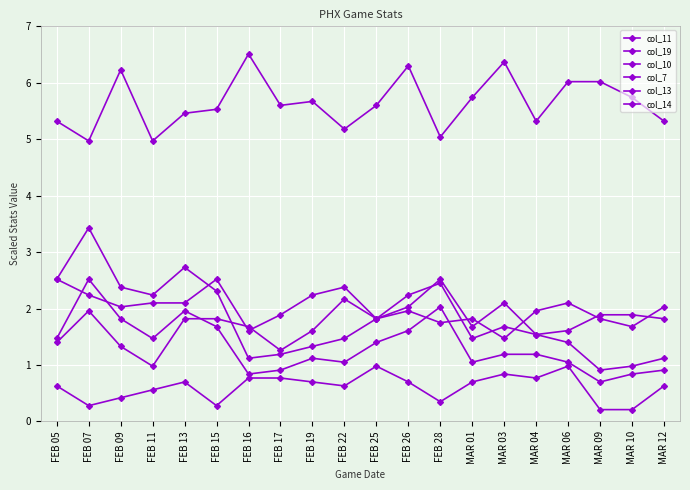

How many times do col_13 and col_14 cross each other?

7